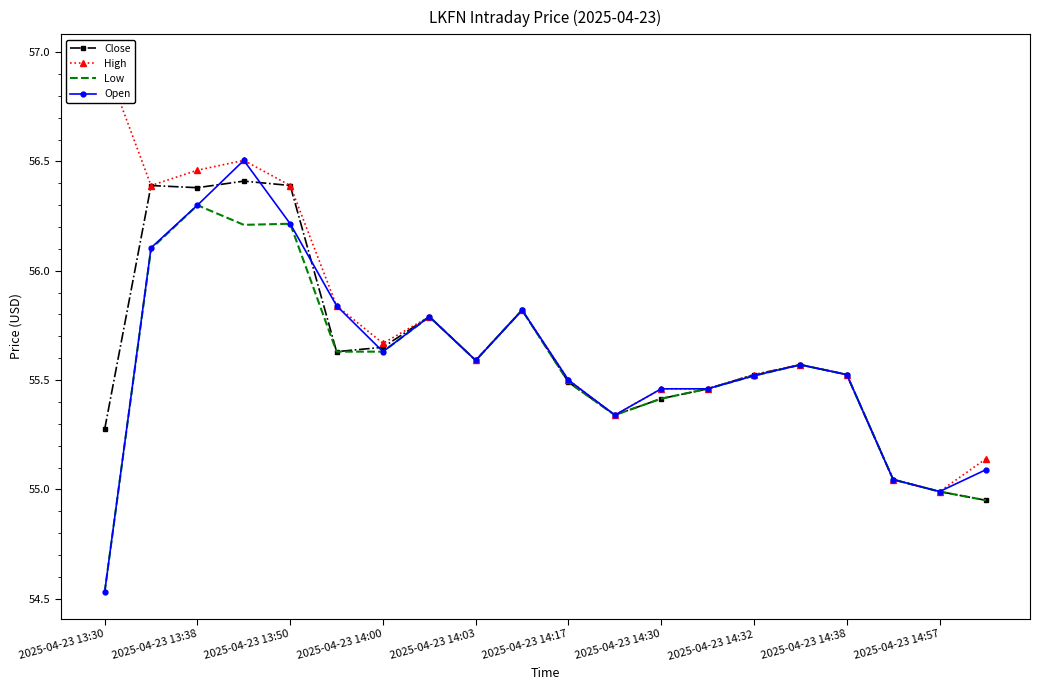

True or false: Close has more than 0 interior local peaks.

True